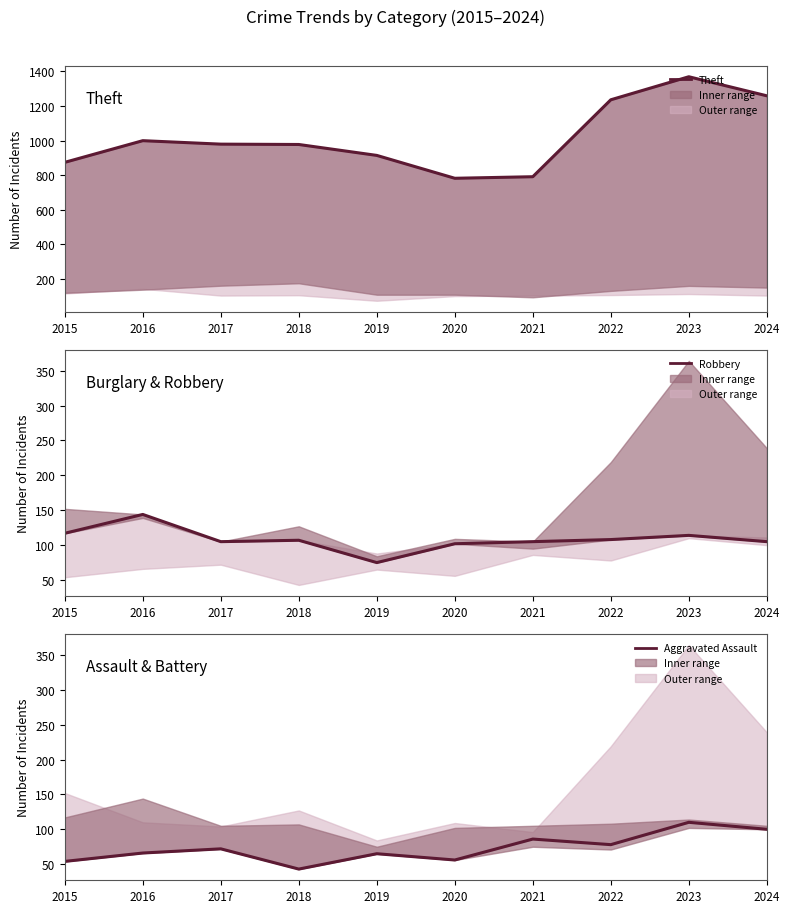

What are all the series names shown in the legend?

Theft, Robbery, Aggravated Assault